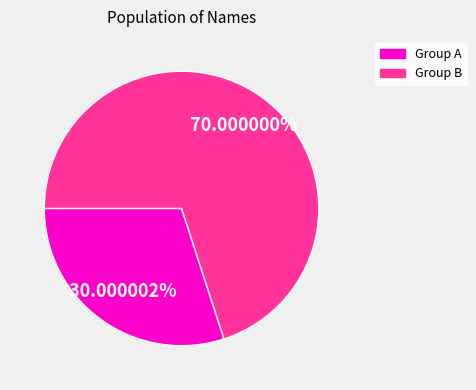

Does any single category account for the majority?

Yes